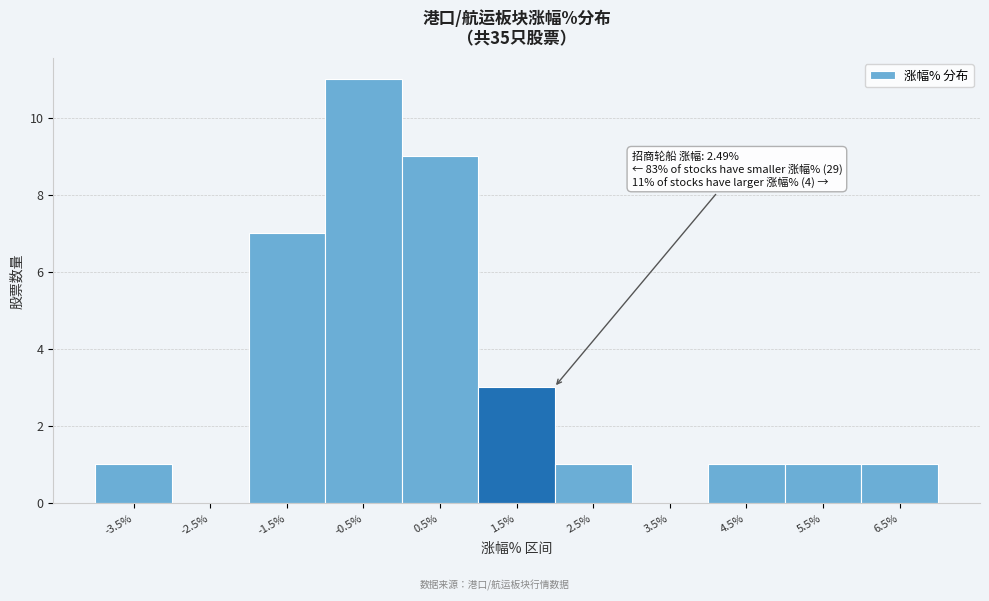

Reading left to right, what are all the values shown in this chart?

-3.5%=1	-2.5%=0	-1.5%=7	-0.5%=11	0.5%=9	1.5%=3	2.5%=1	3.5%=0	4.5%=1	5.5%=1	6.5%=1